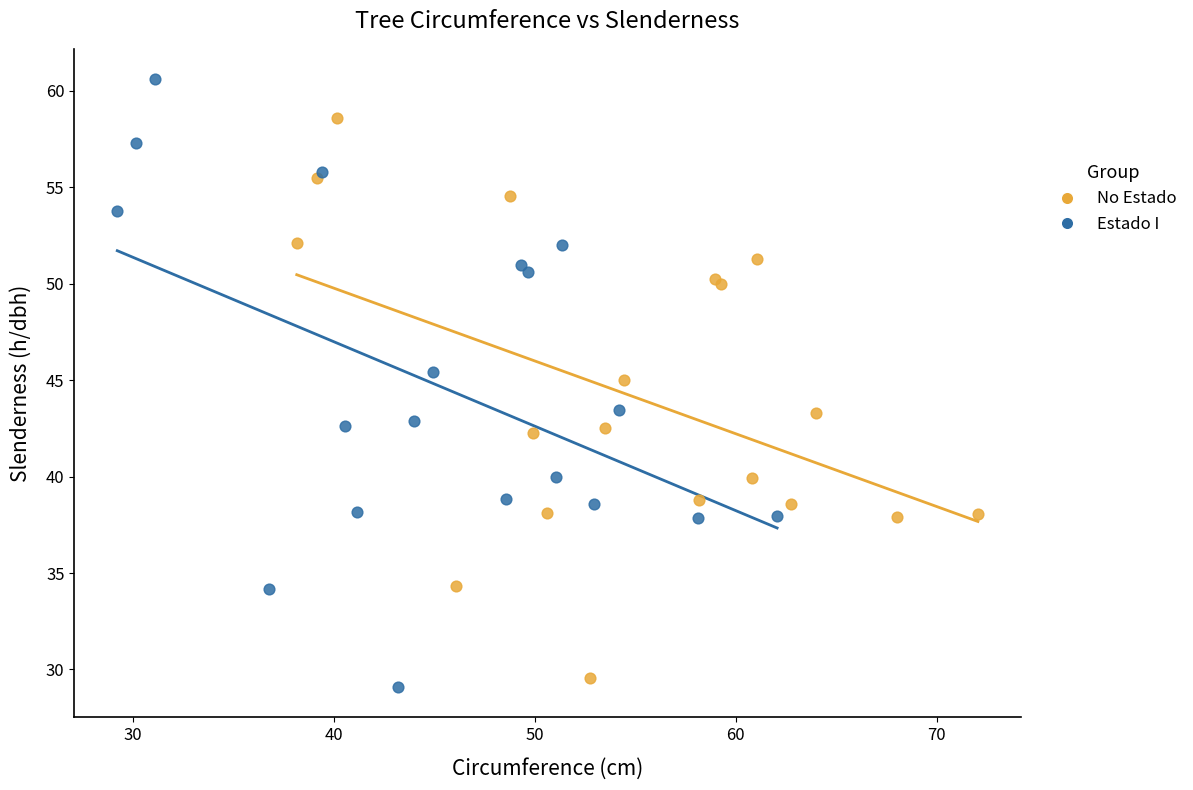

Which series contains the lowest Y value?

Estado I